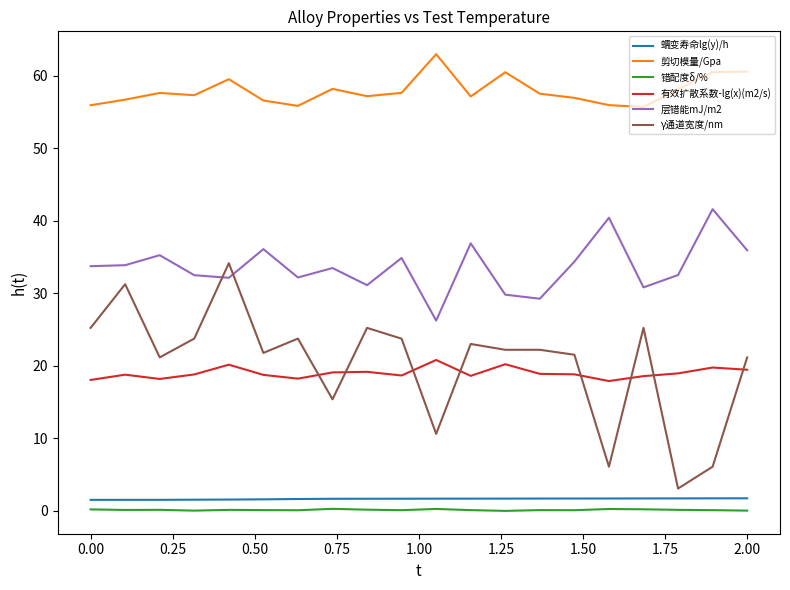

What is the greatest value displayed?

63.0